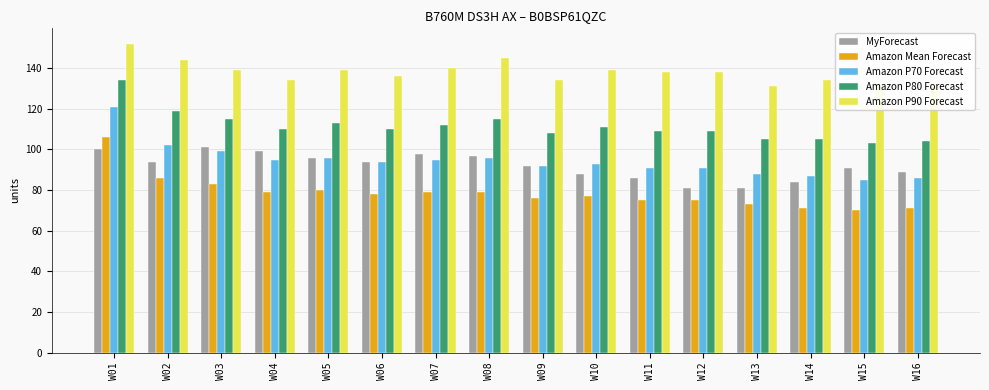

Is it true that MyForecast equals 124 at W06?

False